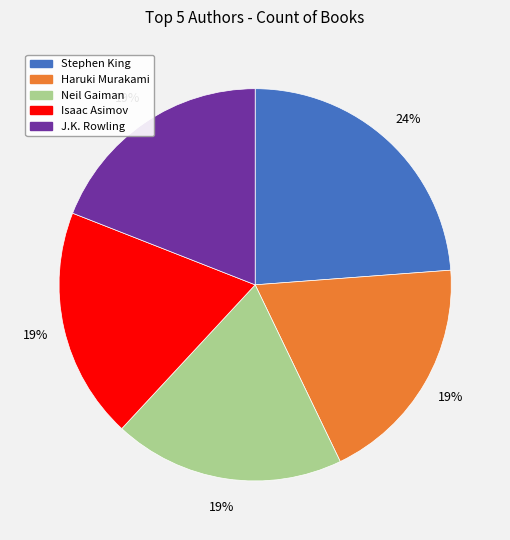

Does J.K. Rowling account for over 50% of the chart?

No